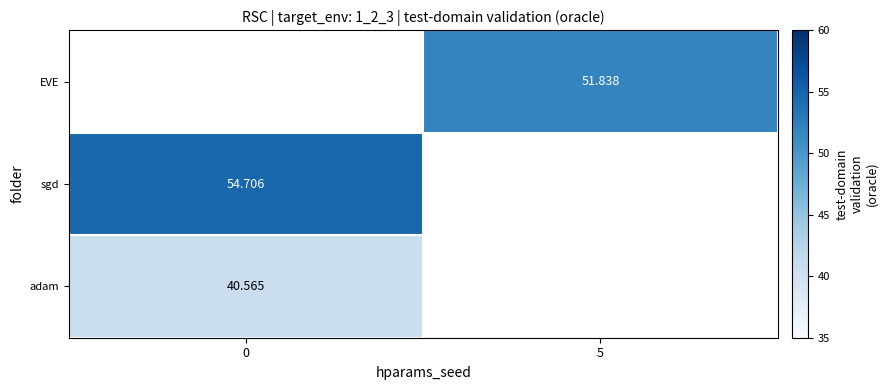

How many data points does each series have?

2